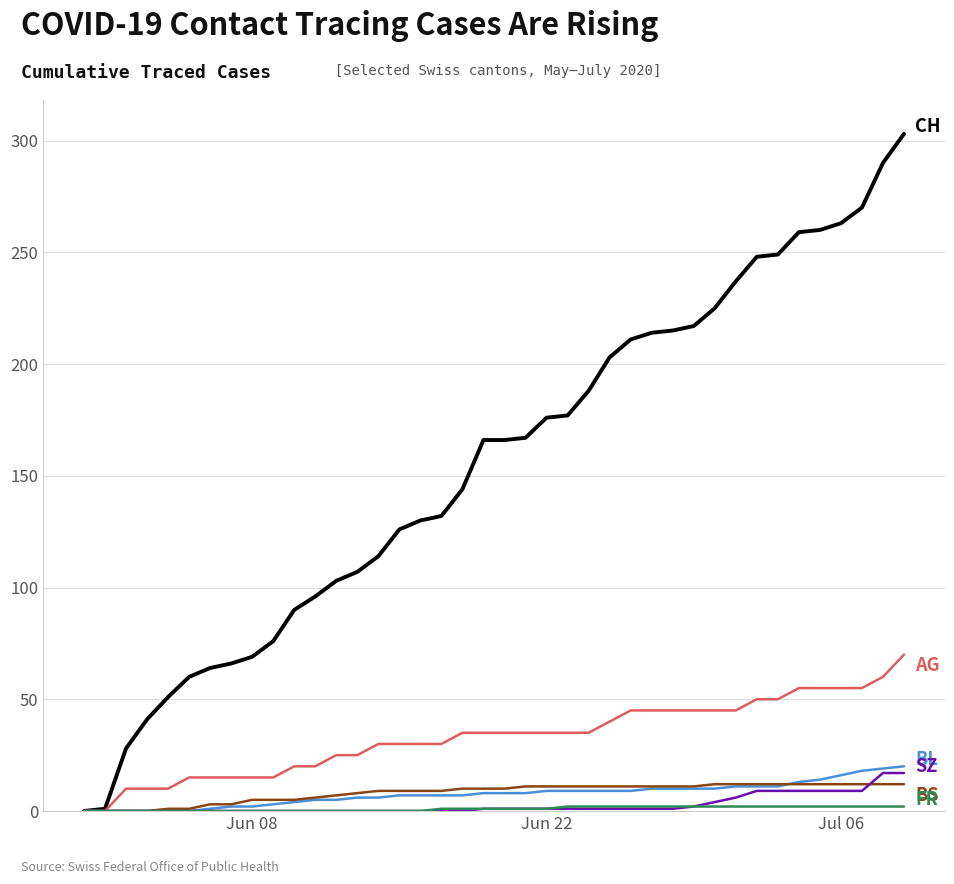

What is the greatest value displayed?

303